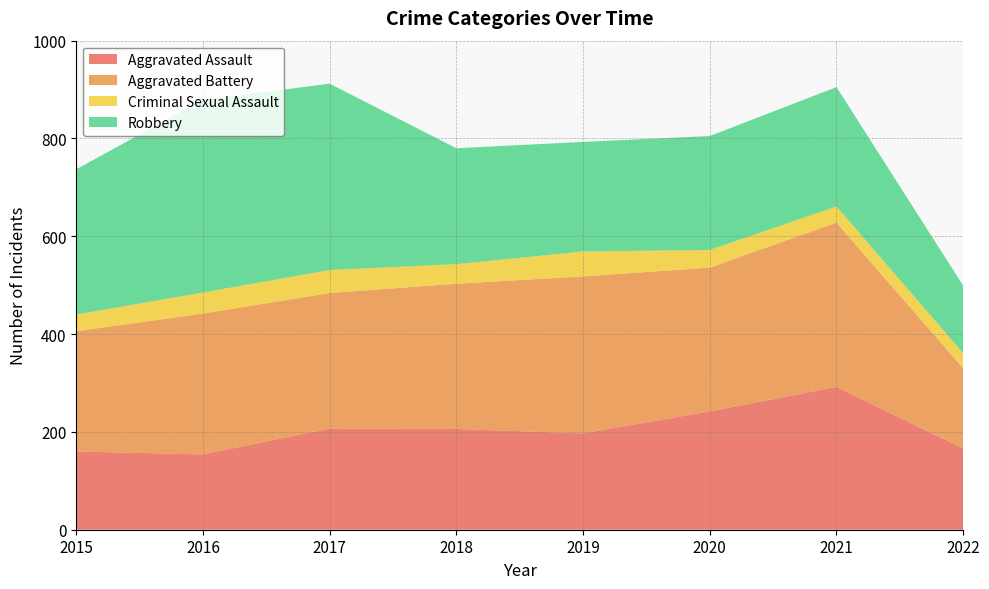

Reading right to left, list all the values displayed in this chart.

Aggravated Assault: 2022=166	2021=292	2020=242	2019=197	2018=206	2017=207	2016=154	2015=160
Aggravated Battery: 2022=164	2021=336	2020=294	2019=321	2018=297	2017=277	2016=288	2015=246
Criminal Sexual Assault: 2022=31	2021=33	2020=36	2019=51	2018=40	2017=47	2016=43	2015=34
Robbery: 2022=138	2021=244	2020=233	2019=224	2018=237	2017=381	2016=394	2015=297